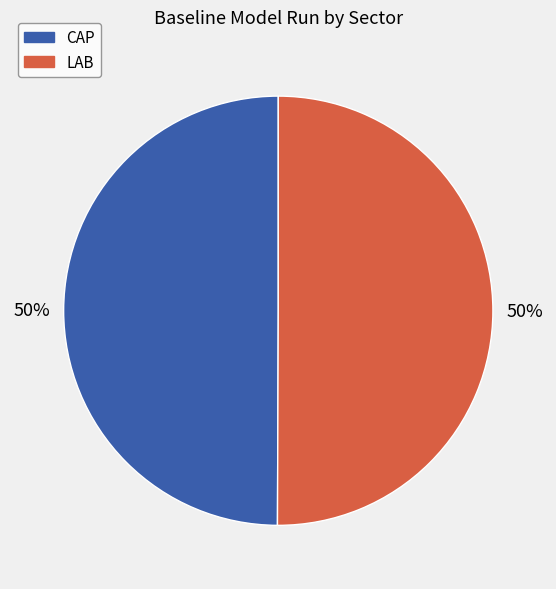

To the nearest percent, what is the combined percentage of CAP and LAB?

100%